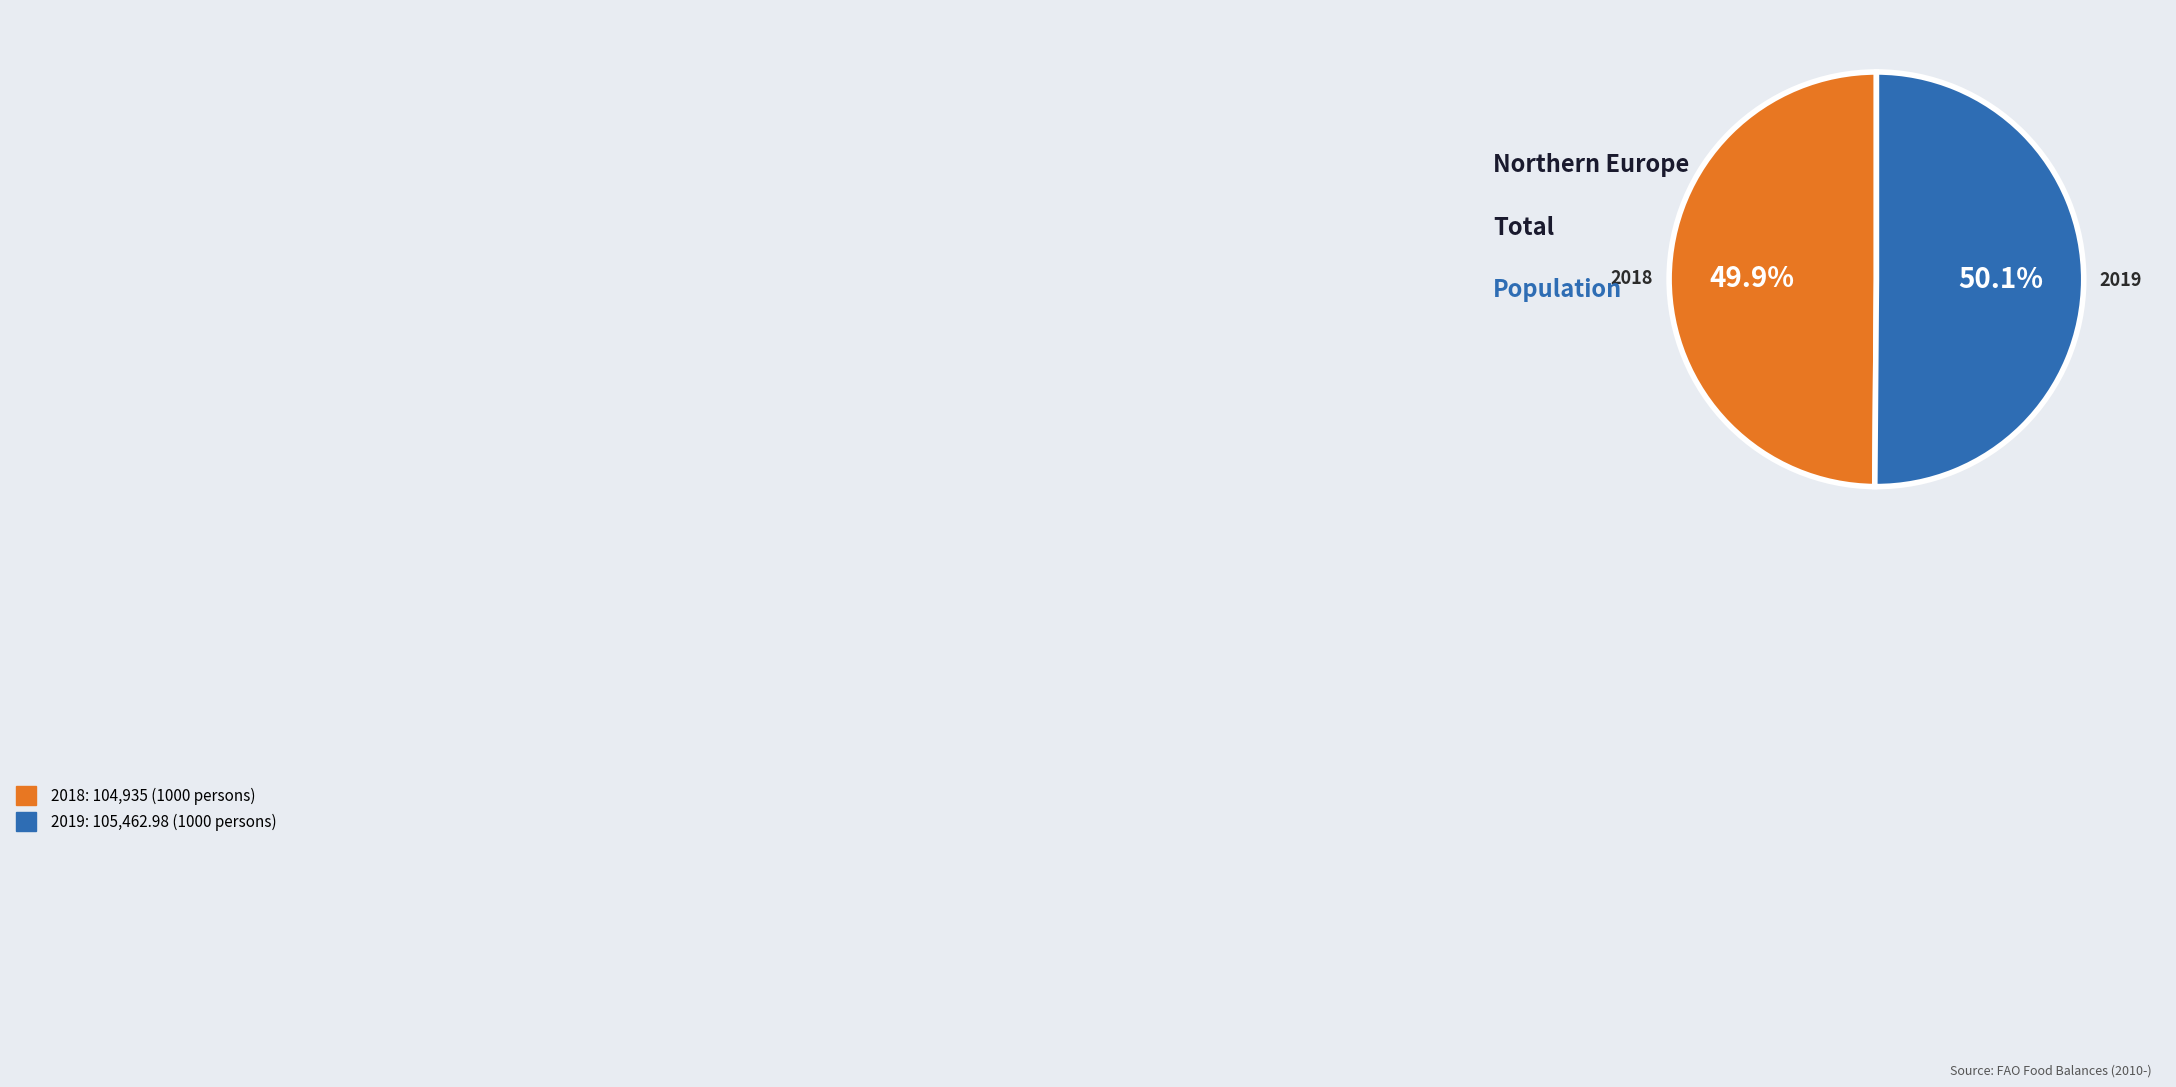

Is it true that 2019 is 43% of the pie?

False